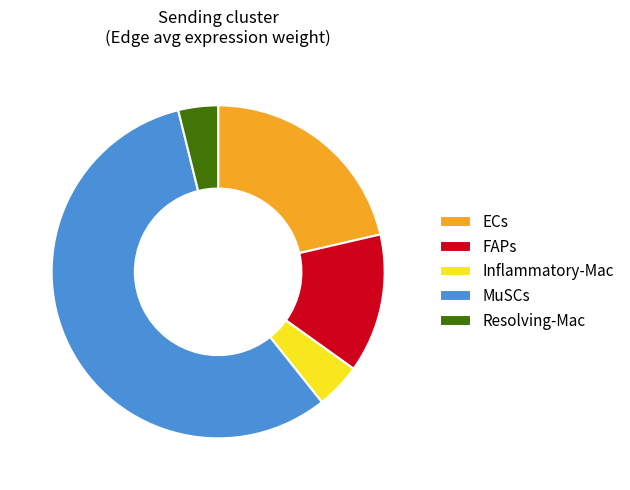

Rank the categories by value from lowest to highest.

Resolving-Mac, Inflammatory-Mac, FAPs, ECs, MuSCs